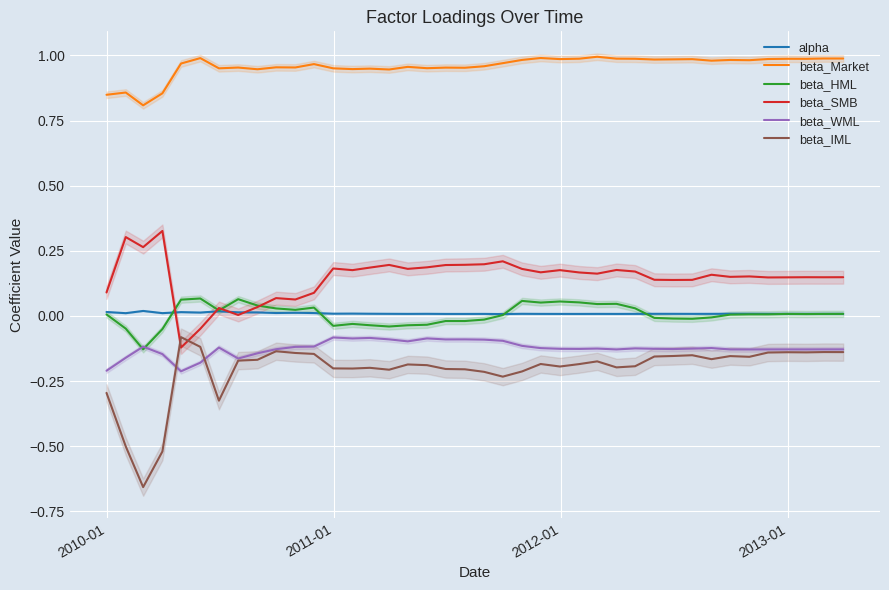

What is the value of the beta_Market point at the 40th from the left?

1.0